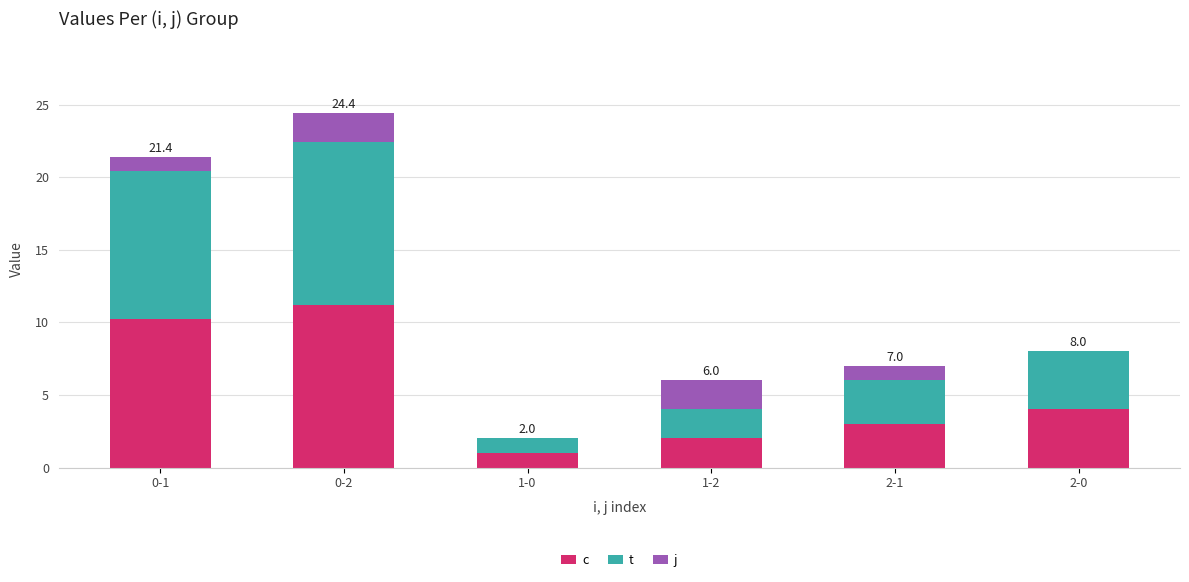

At which category is the sum across all series the highest?

0-2